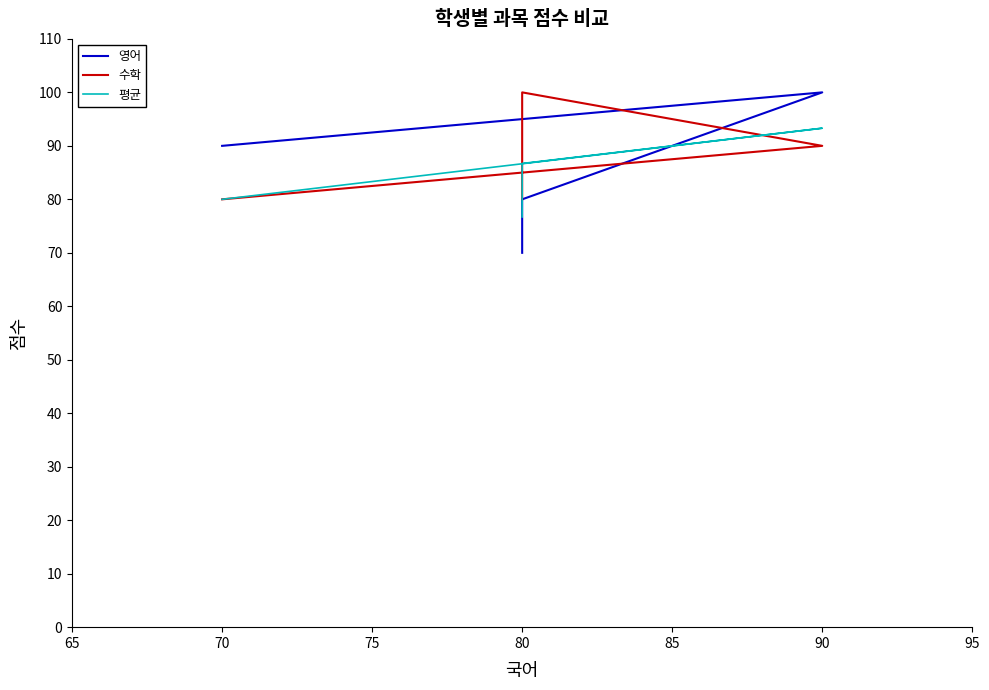

Which series has the widest spread of values?

영어